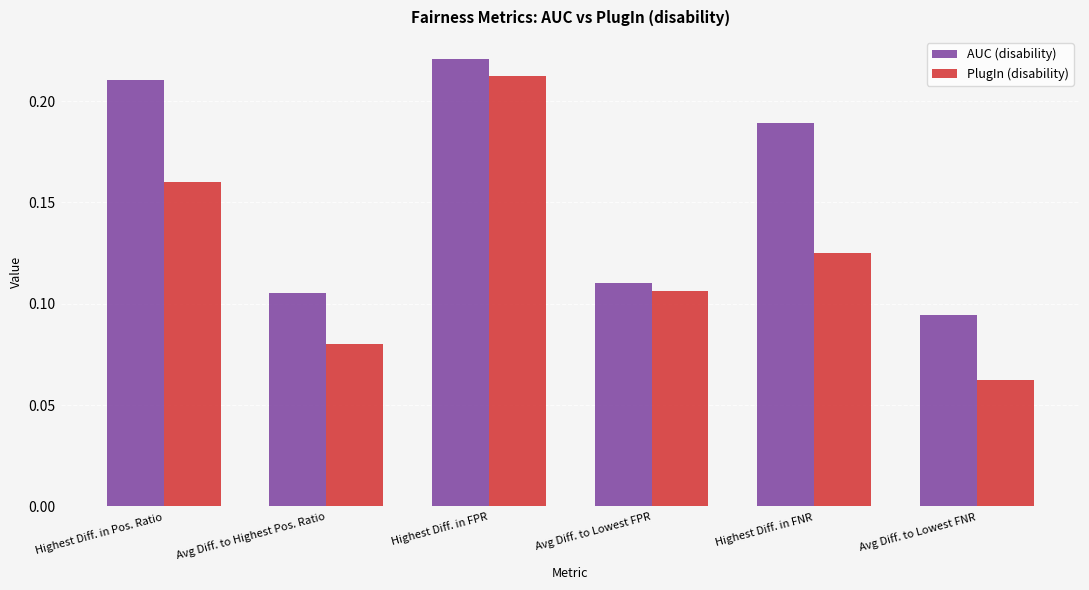

Rank the categories by AUC (disability) value from lowest to highest.

Avg Diff. to Lowest FNR, Avg Diff. to Highest Pos. Ratio, Avg Diff. to Lowest FPR, Highest Diff. in FNR, Highest Diff. in Pos. Ratio, Highest Diff. in FPR